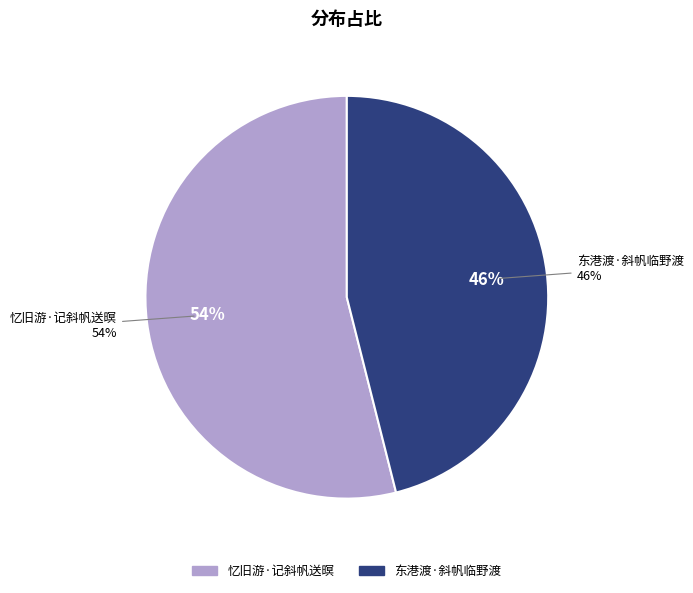

True or false: 忆旧游·记斜帆送暝 accounts for 54% of the total.

True